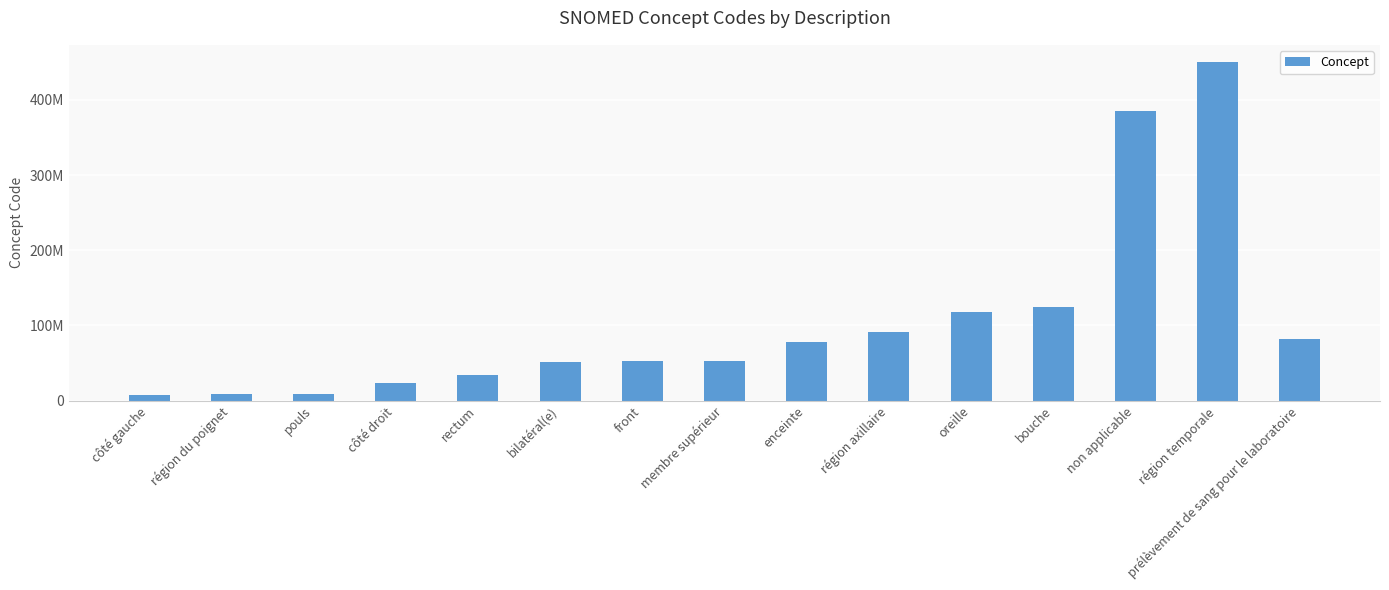

What is the label of the 12th bar from the right?

côté droit